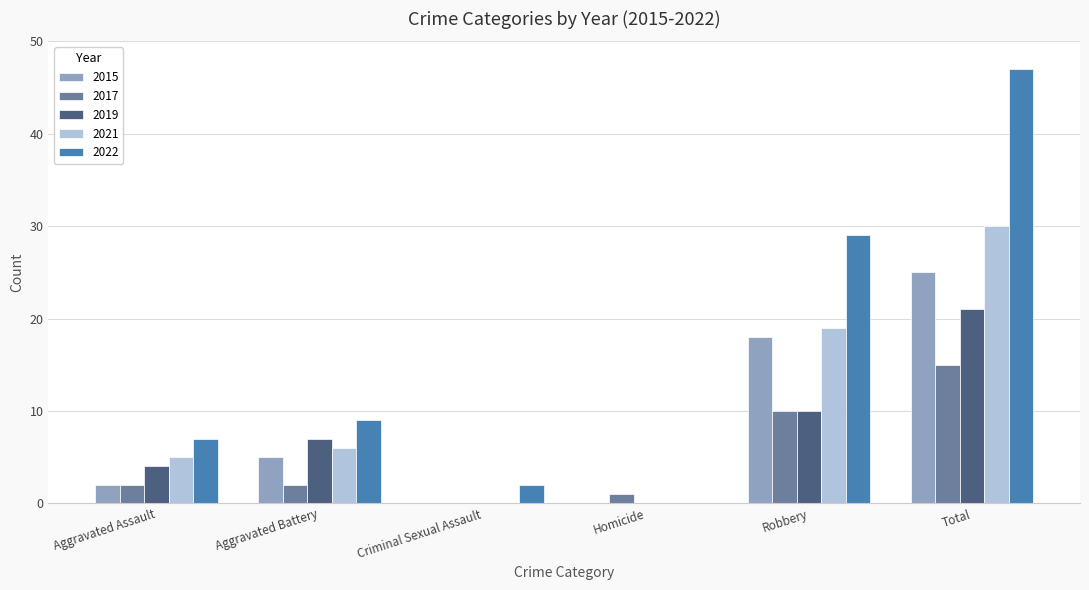

At which label does 2015 reach its peak?

Total